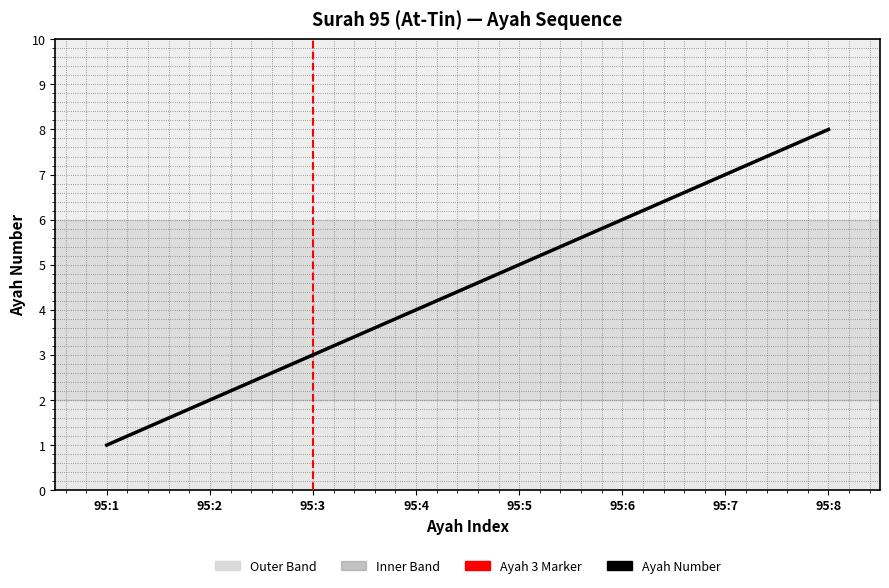

The chart shows a value of 9 at 95:6. True or false?

False